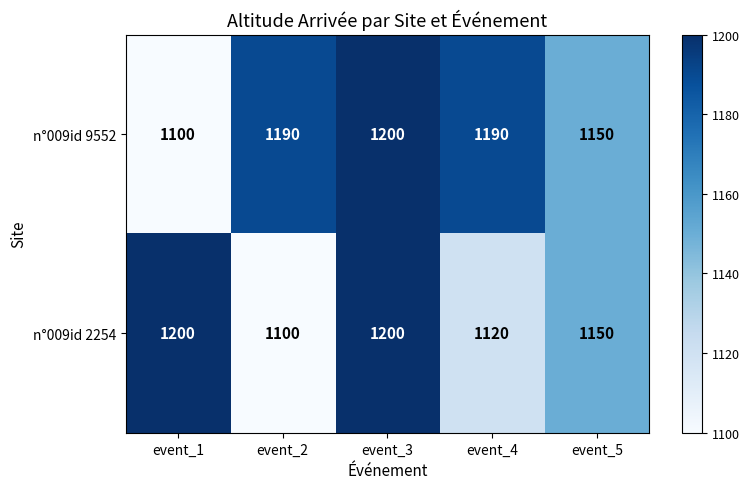

At how many categories does at least one series exceed 1169?

4